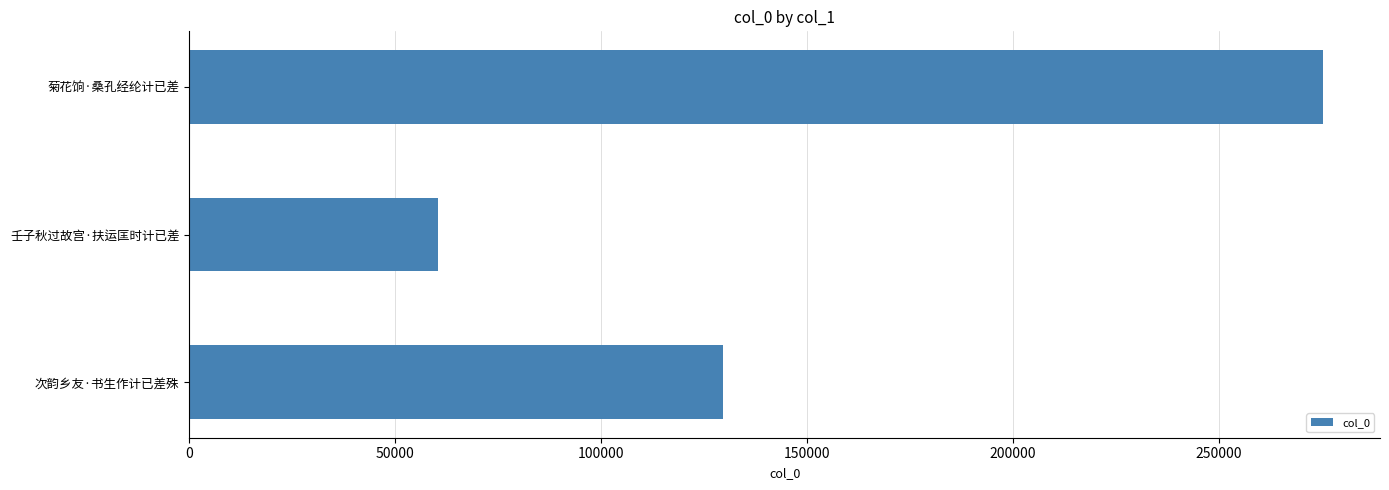

List the labels in order of value, smallest first.

壬子秋过故宫·扶运匡时计已差, 次韵乡友·书生作计已差殊, 菊花饷·桑孔经纶计已差